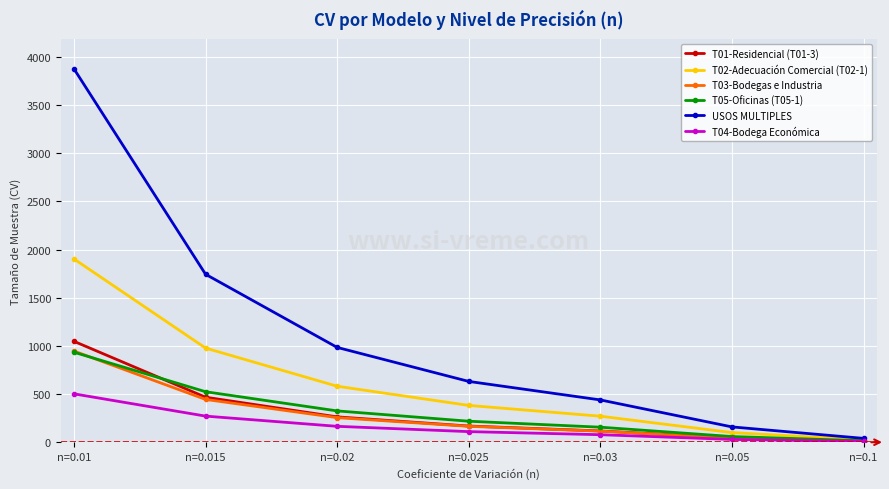

What is the label of the 3rd point from the right?

n=0.03